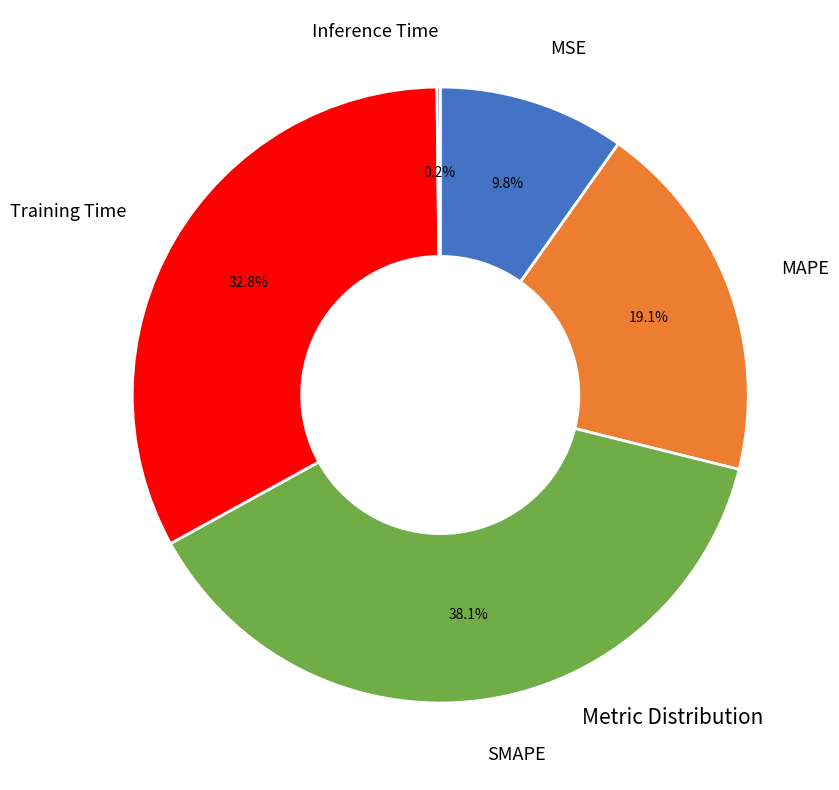

Is there any slice that represents more than half of the pie?

No